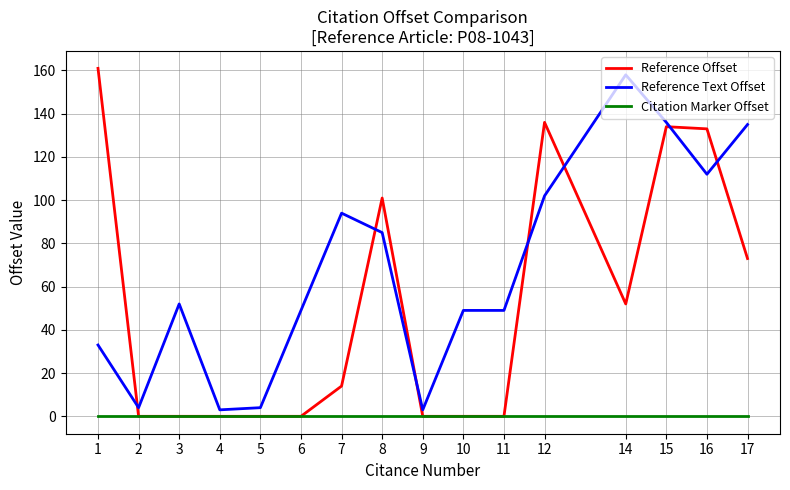

Reading left to right, list all the values displayed in this chart.

Reference Offset: 161	0	0	0	0	0	14	101	0	0	0	136	52	134	133	73
Reference Text Offset: 33	4	52	3	4	49	94	85	3	49	49	102	158	136	112	135
Citation Marker Offset: 0	0	0	0	0	0	0	0	0	0	0	0	0	0	0	0